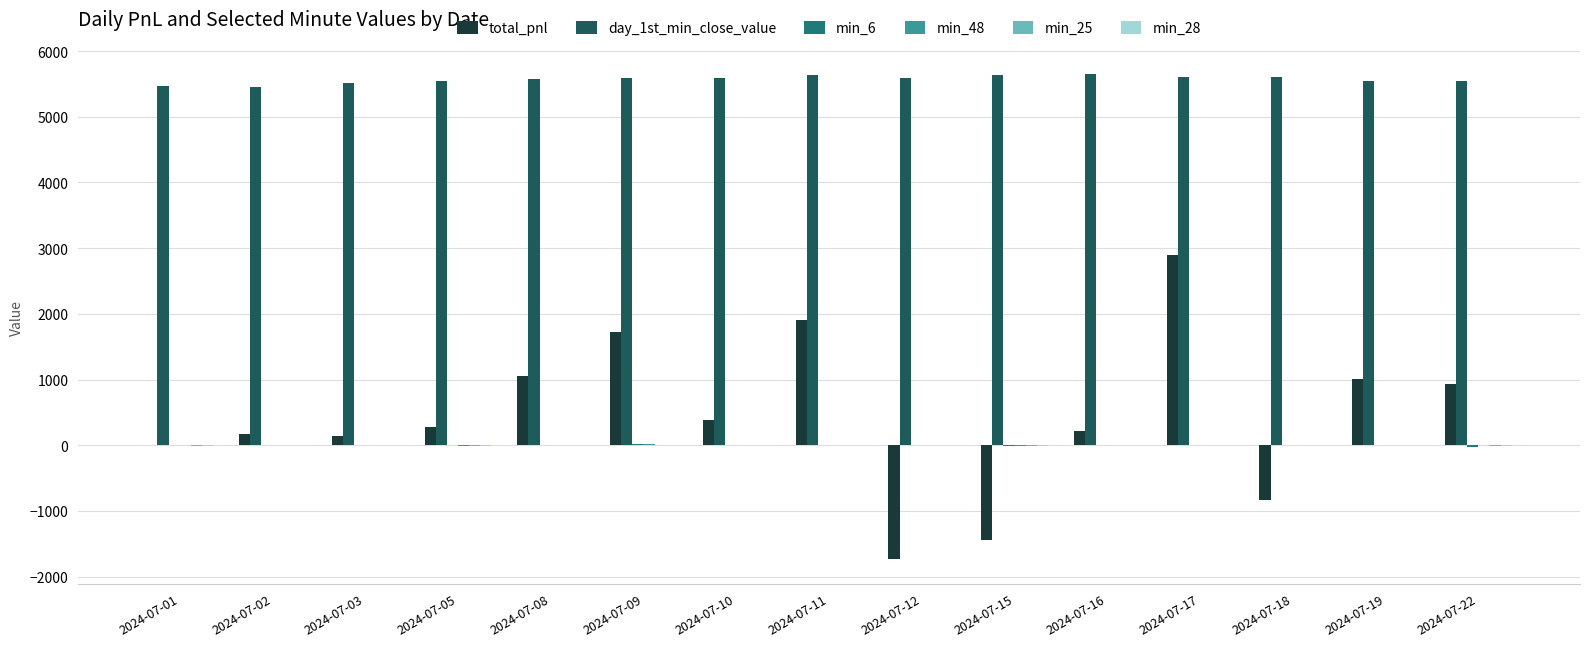

How many data points does each series have?

15